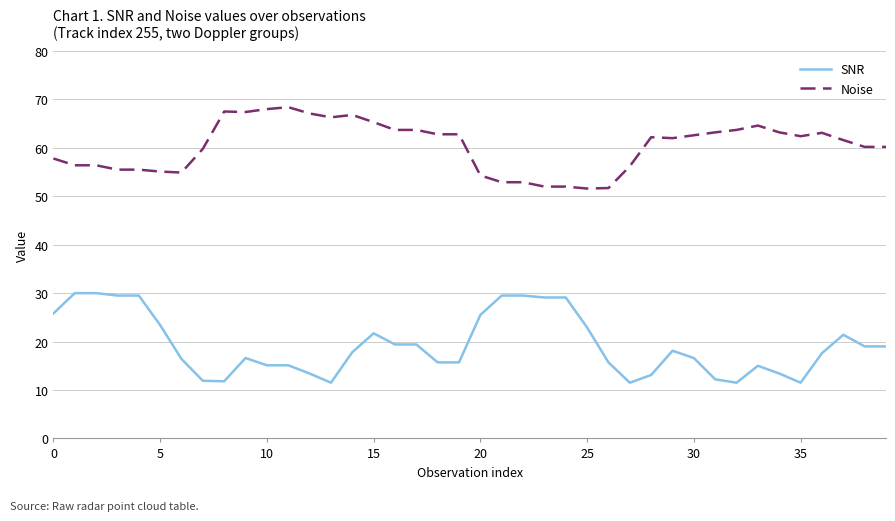

What is the maximum value for SNR?

30.0